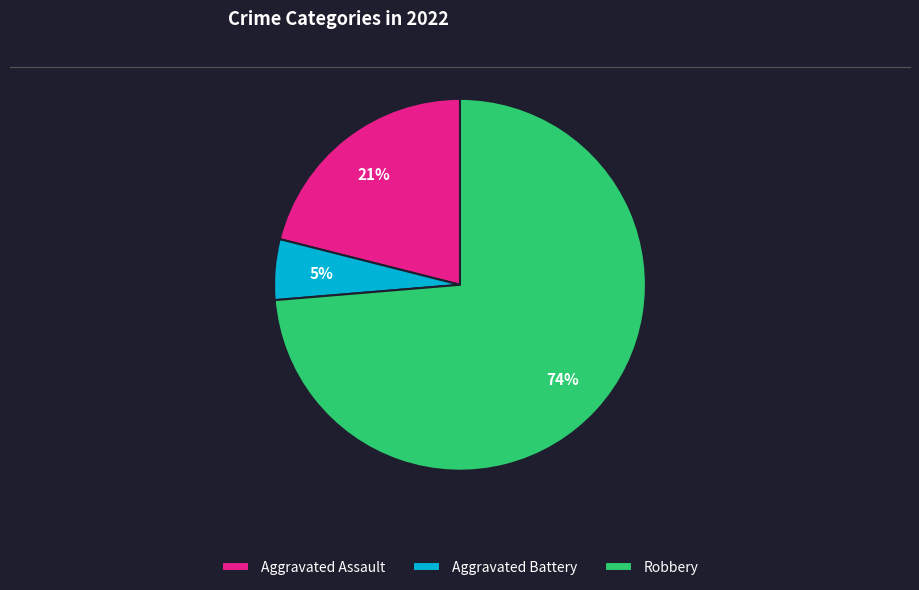

How many segments does this pie chart have?

3